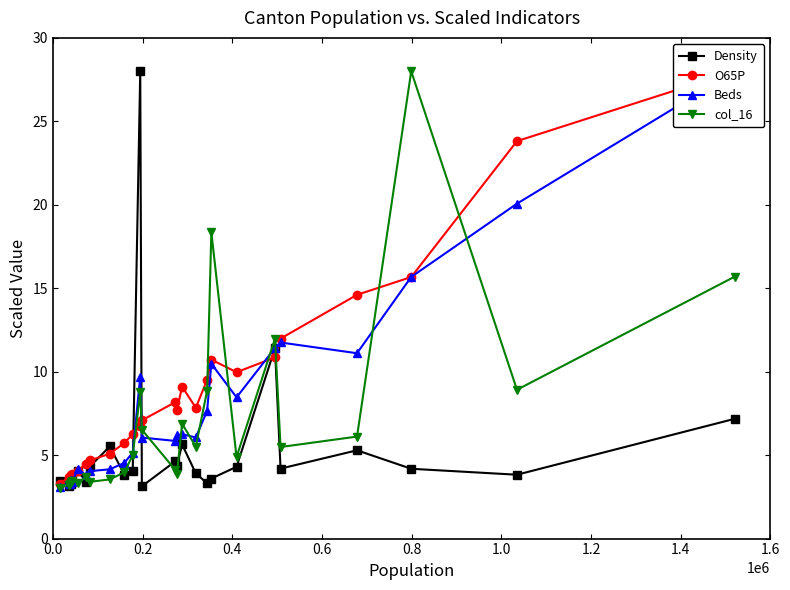

Reading left to right, list all the values displayed in this chart.

Density: 3.4	3.2	3.4	3.3	3.7	4.1	3.4	4.3	5.5	3.8	4.0	28.0	3.1	4.6	4.3	5.6	3.9	3.3	3.6	4.3	11.4	4.2	5.3	4.2	3.8	7.2
O65P: 3.3	3.7	3.7	3.8	3.8	4.1	4.5	4.7	5.1	5.7	6.3	6.7	7.1	8.2	7.7	9.1	7.8	9.5	10.7	10.0	10.9	12.0	14.6	15.7	23.8	28.0
Beds: 3.1	3.4	3.3	3.5	3.4	4.2	3.8	4.0	4.2	4.5	5.2	9.7	6.1	5.9	6.2	6.3	6.1	7.7	10.5	8.5	11.4	11.7	11.1	15.7	20.1	28.0
col_16: 3.1	3.2	3.3	3.4	3.5	3.4	3.7	3.4	3.5	4.0	5.0	8.8	6.5	4.1	3.9	6.9	5.5	8.9	18.4	4.9	12.0	5.5	6.1	28.0	8.9	15.7